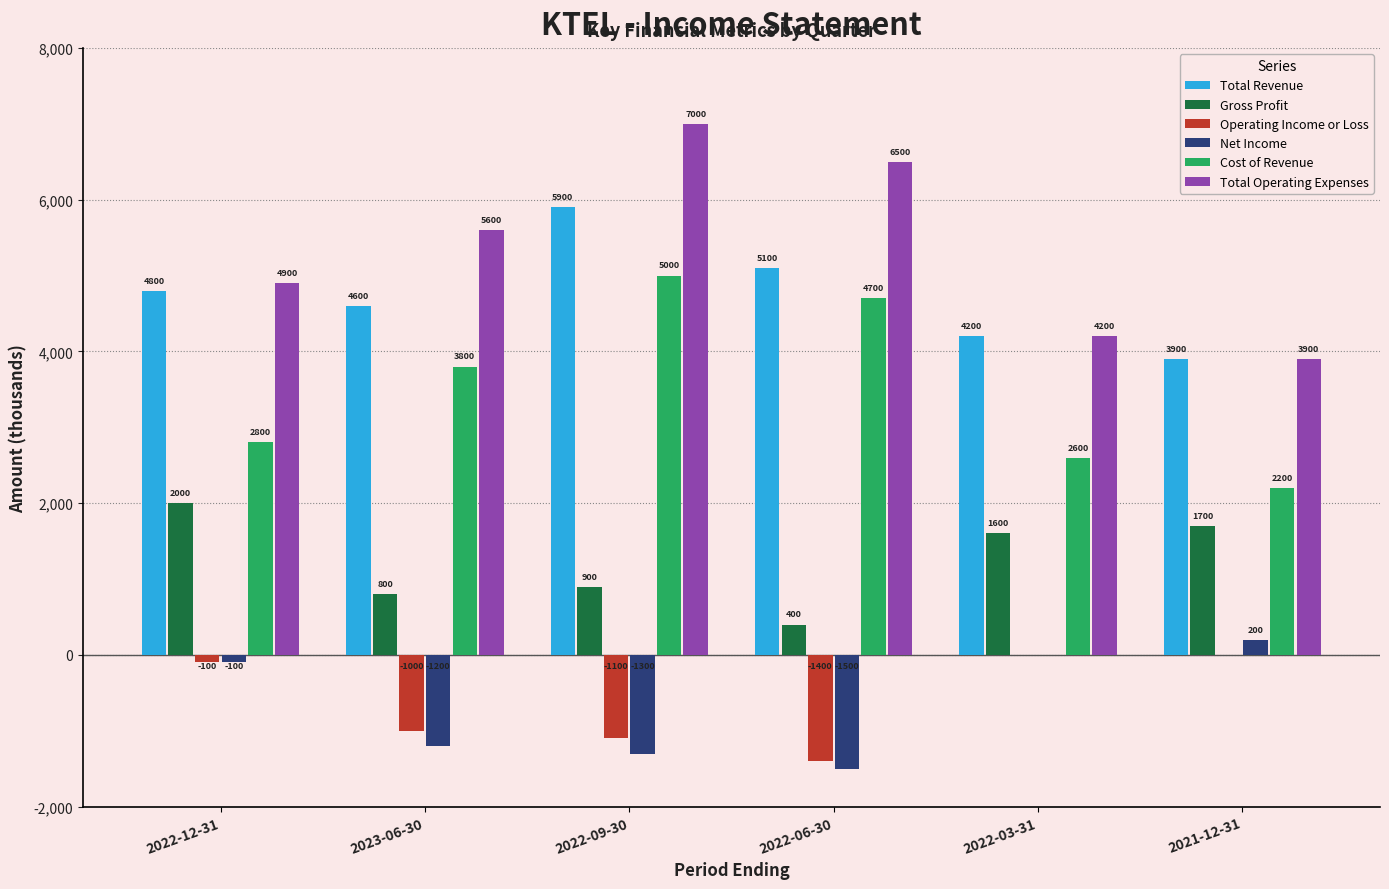

Read the Gross Profit value at 2021-12-31, to the nearest 100.

1700